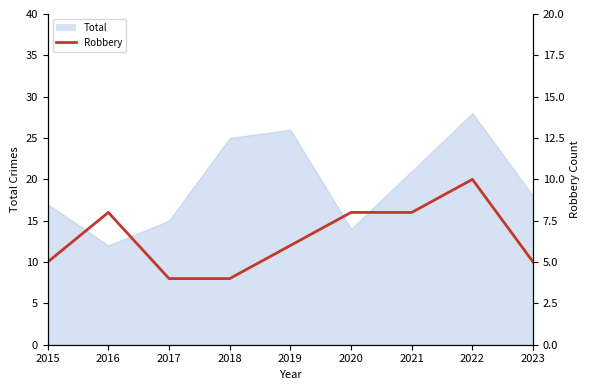

What is the smallest value displayed?

4